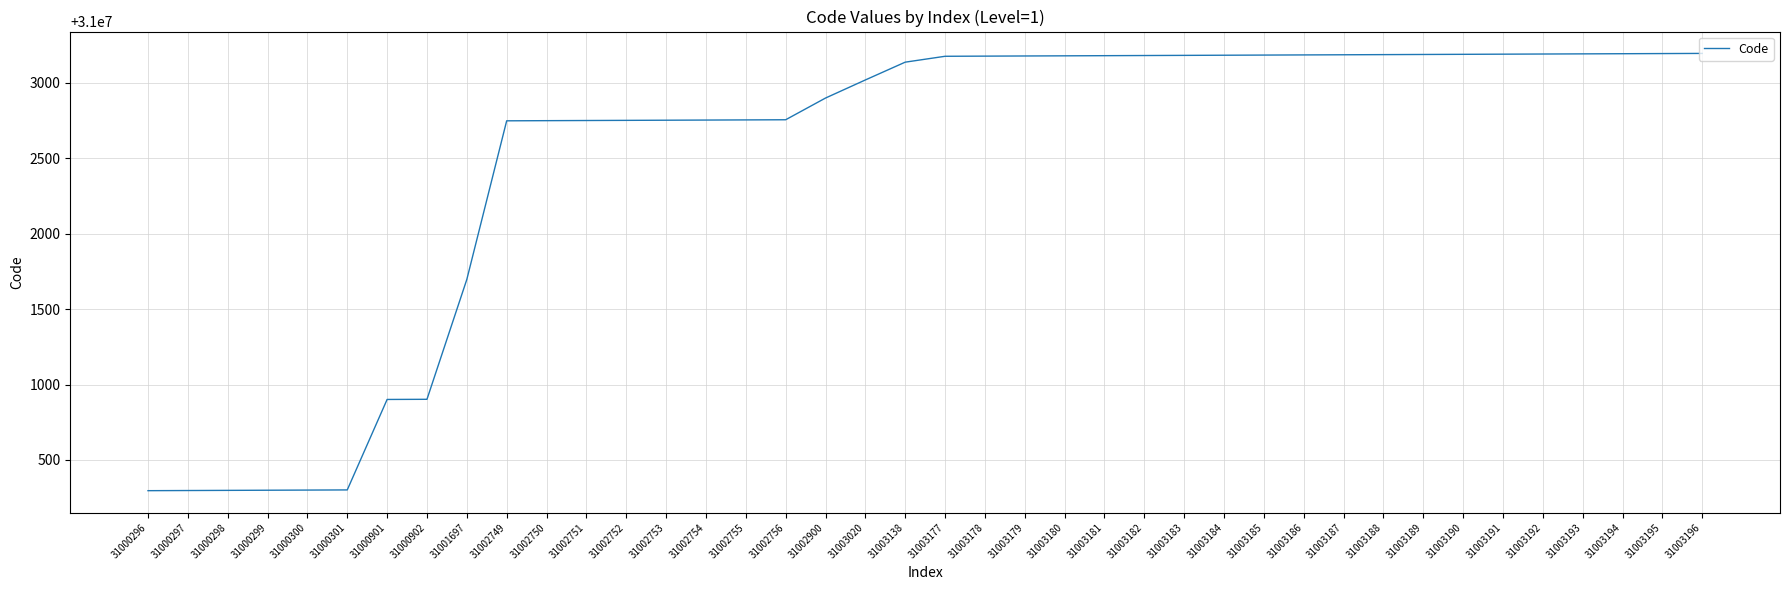

At which label is the value closest to 31001746?

31001697